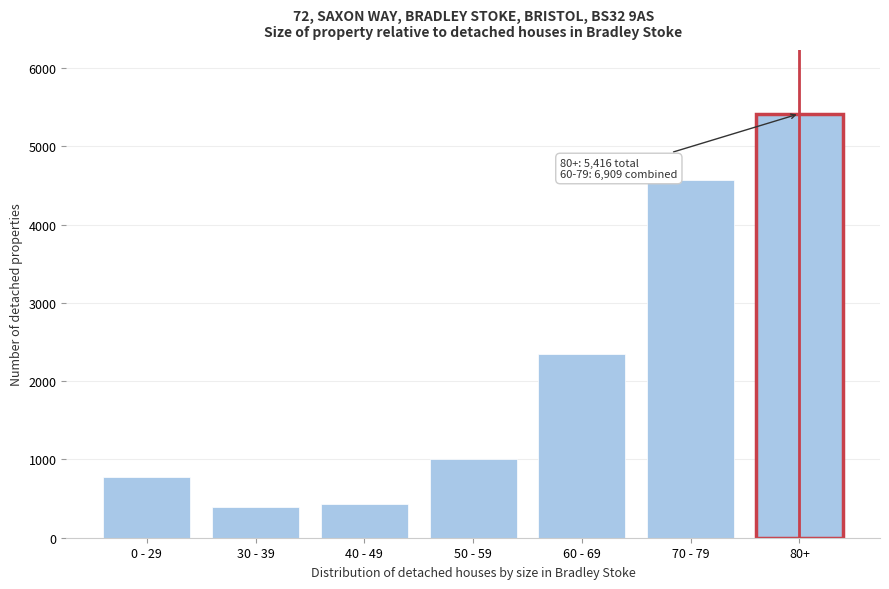

Reading right to left, transcribe all the data shown in this chart.

5416	4566	2343	1009	425	388	778